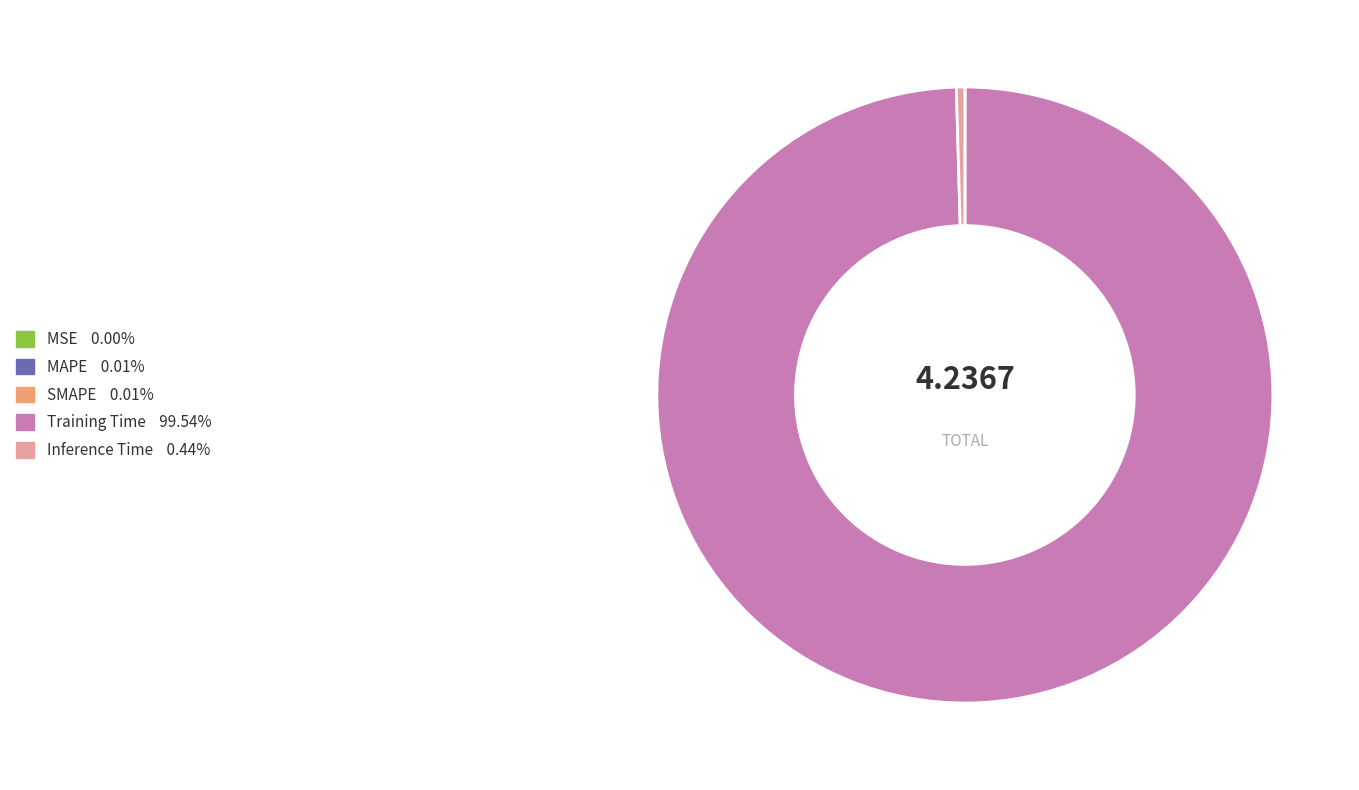

Which category has the biggest portion of the pie?

Training Time